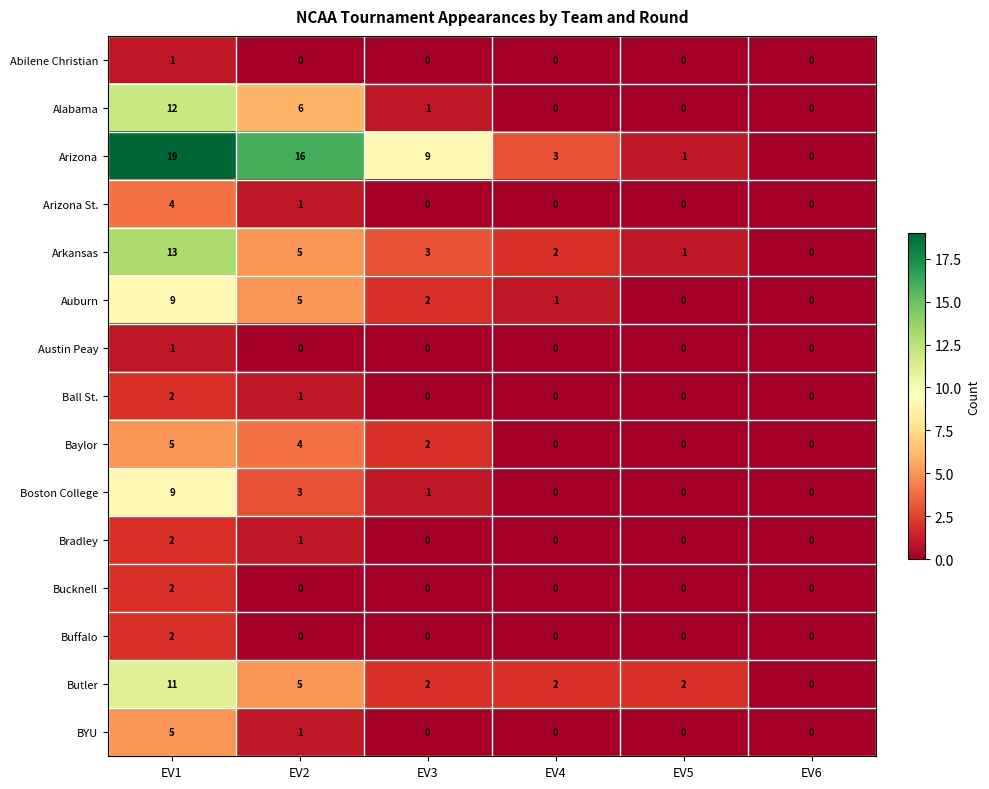

What is the difference between the second highest and second lowest values in the Arizona series?

15